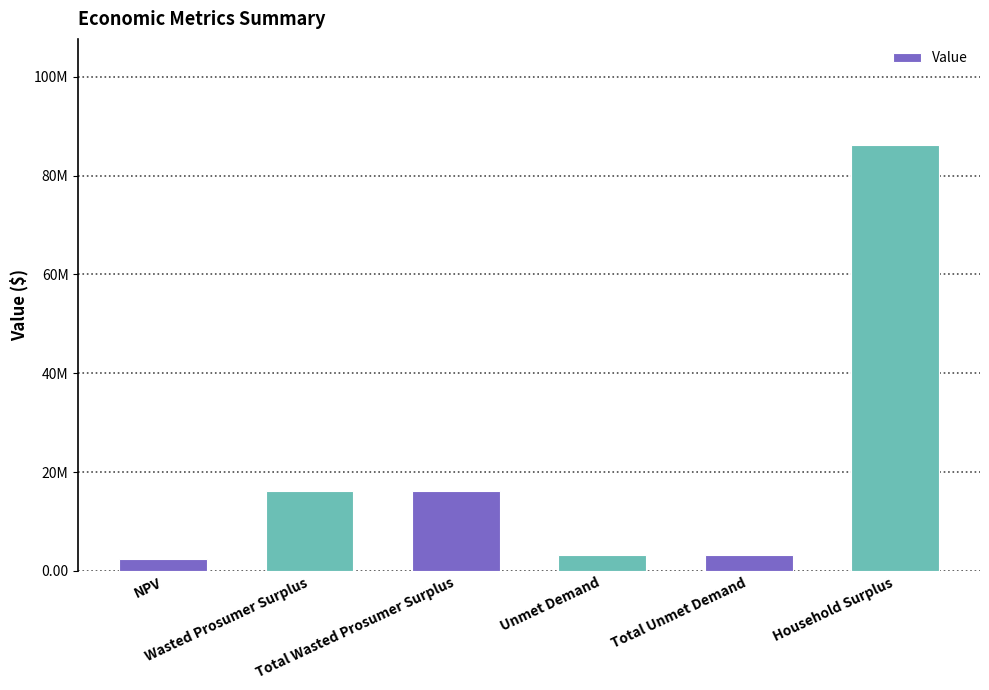

True or false: the data shows 22863784.4 at Wasted Prosumer Surplus.

False